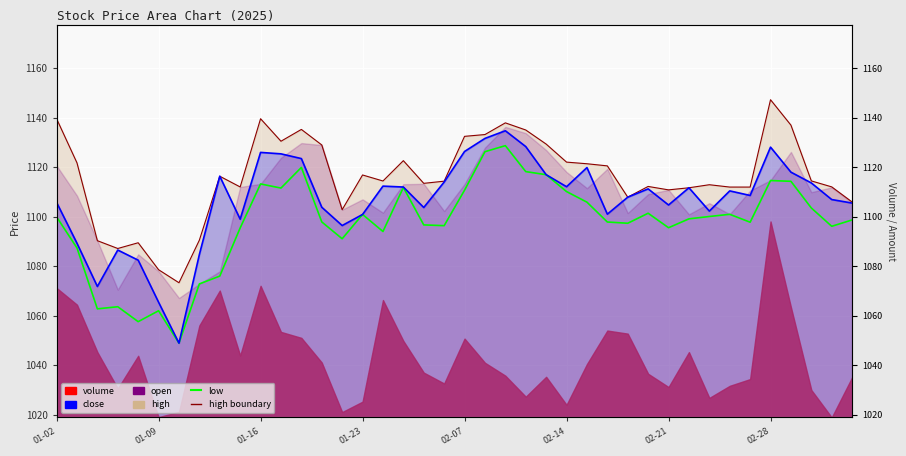

What is the maximum value for high boundary?

1147.2